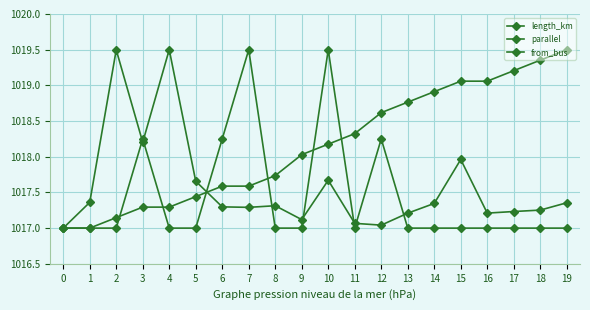

Reading right to left, what are all the values shown in this chart?

length_km: 19=1017.4	18=1017.3	17=1017.2	16=1017.2	15=1018.0	14=1017.3	13=1017.2	12=1017.0	11=1017.1	10=1017.7	9=1017.1	8=1017.3	7=1017.3	6=1017.3	5=1017.7	4=1019.5	3=1018.2	2=1019.5	1=1017.4	0=1017.0
parallel: 19=1017.0	18=1017.0	17=1017.0	16=1017.0	15=1017.0	14=1017.0	13=1017.0	12=1018.2	11=1017.0	10=1019.5	9=1017.0	8=1017.0	7=1019.5	6=1018.2	5=1017.0	4=1017.0	3=1018.2	2=1017.0	1=1017.0	0=1017.0
from_bus: 19=1019.5	18=1019.4	17=1019.2	16=1019.1	15=1019.1	14=1018.9	13=1018.8	12=1018.6	11=1018.3	10=1018.2	9=1018.0	8=1017.7	7=1017.6	6=1017.6	5=1017.4	4=1017.3	3=1017.3	2=1017.1	1=1017.0	0=1017.0